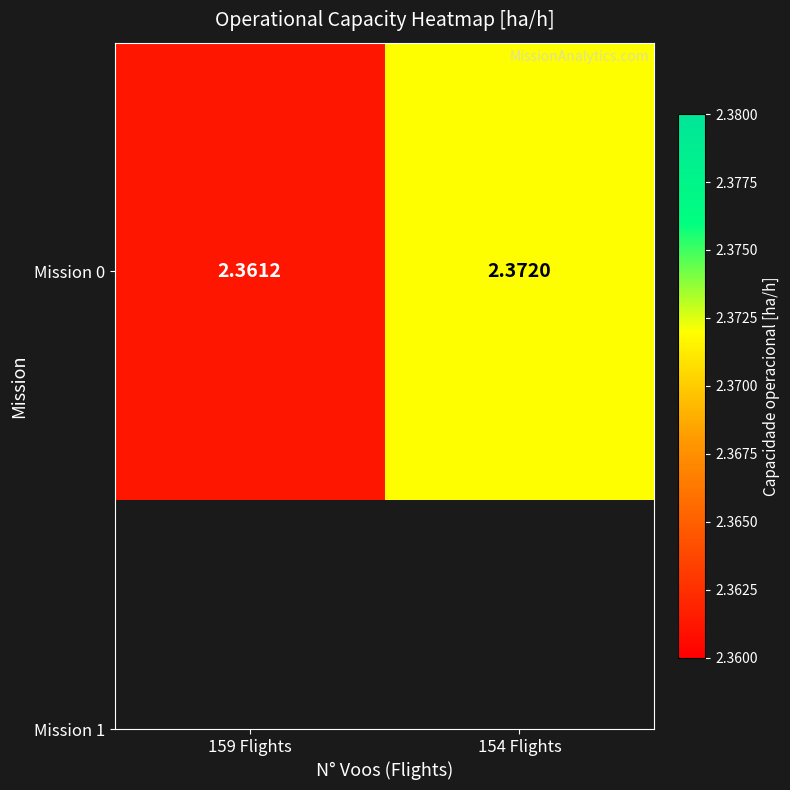

What is the sum of the values at 159 Flights and 154 Flights?

4.7